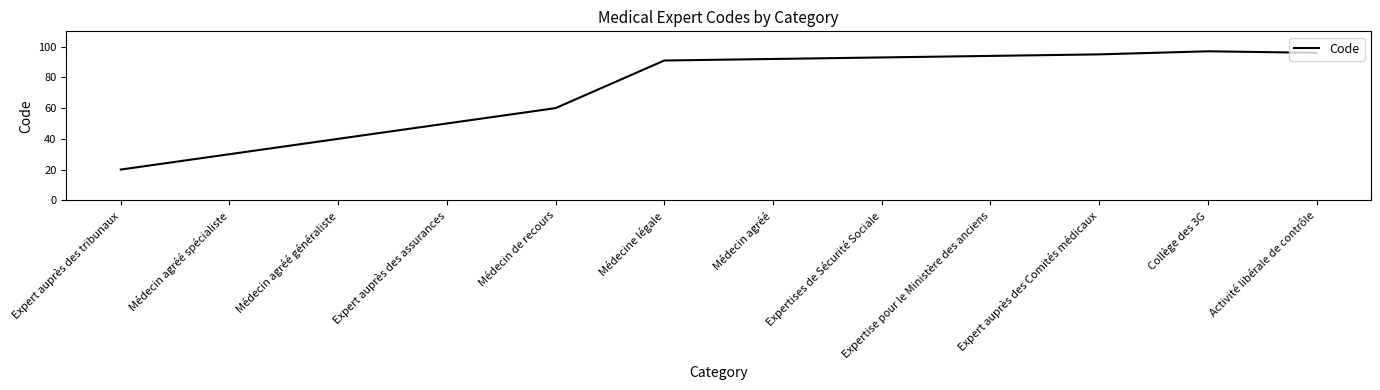

At which category does the chart reach its minimum across all series?

Expert auprès des tribunaux